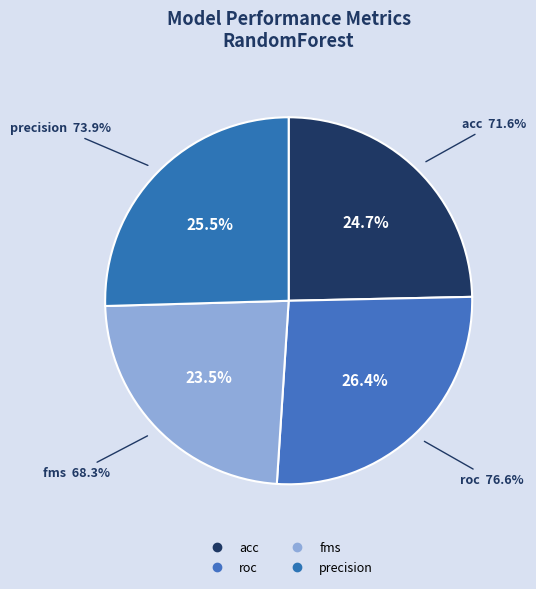

True or false: 9 accounts for 1% of the total.

False